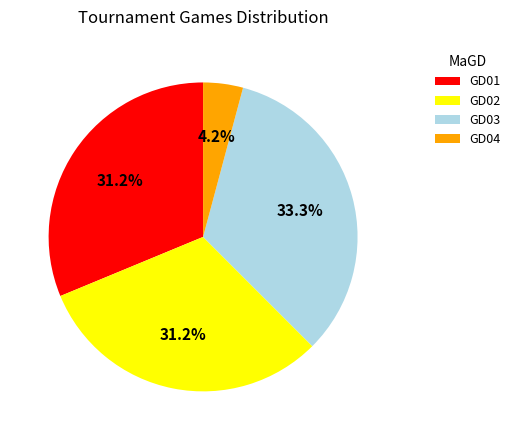

True or false: GD03 accounts for 43% of the total.

False